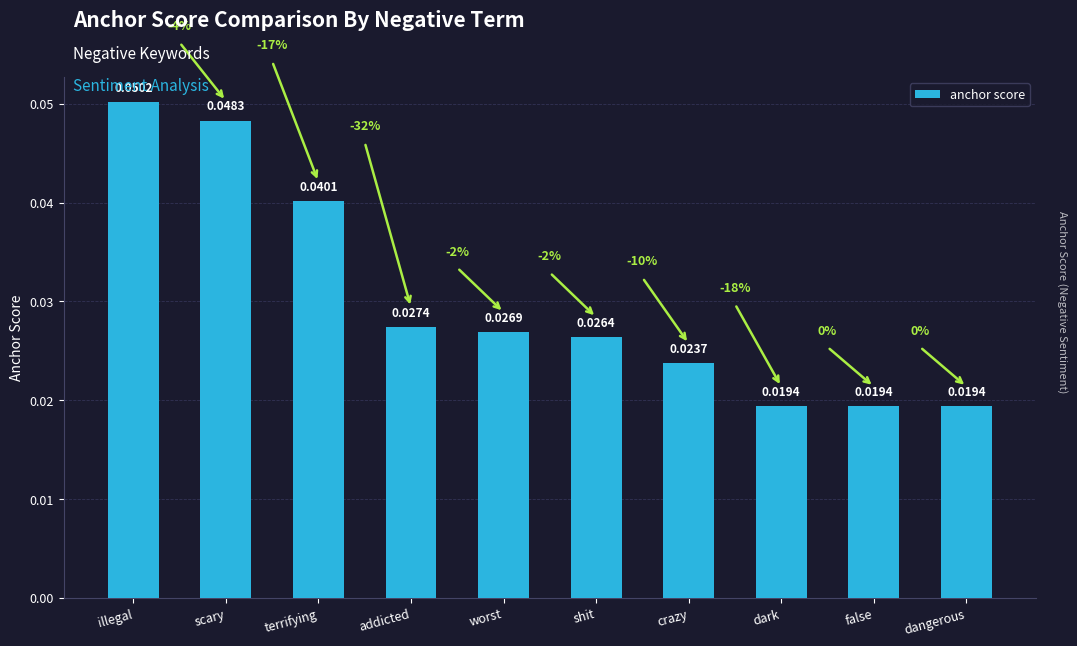

True or false: the data shows 0.0 at dark.

True